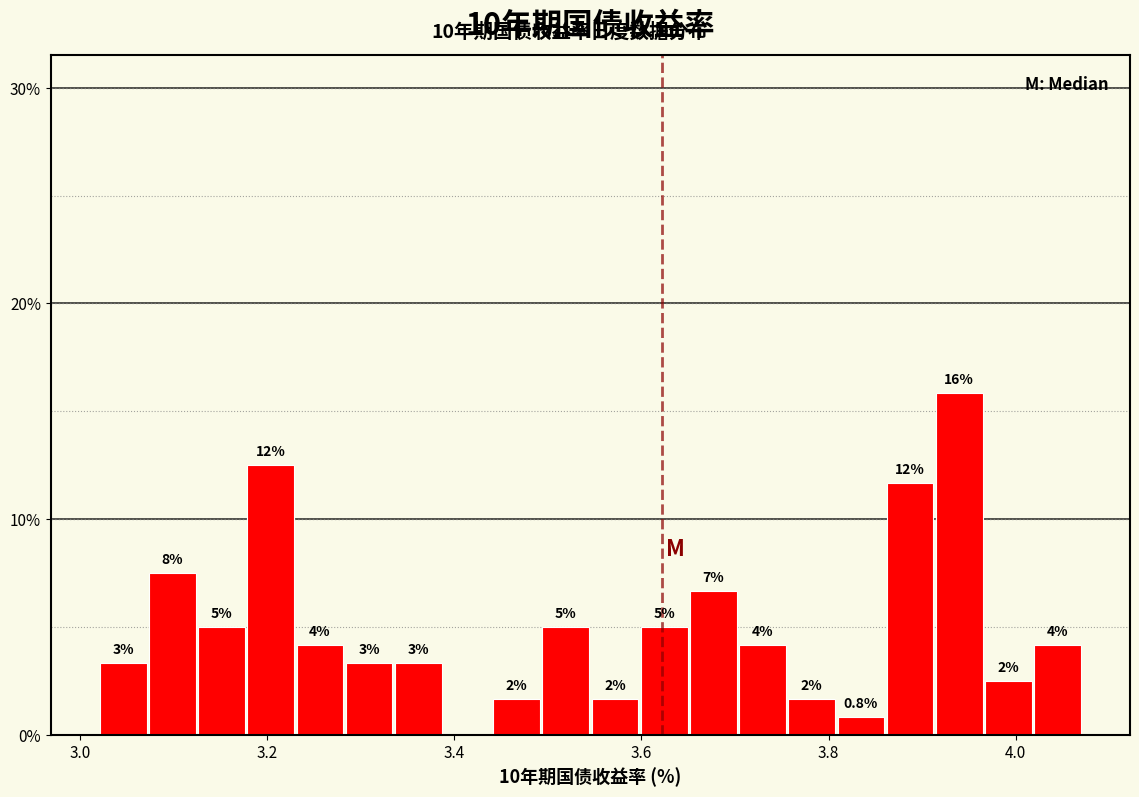

Around what value on the x-axis is the tallest bar? Give the approximate position of its centre, as read against the axis.

3.94